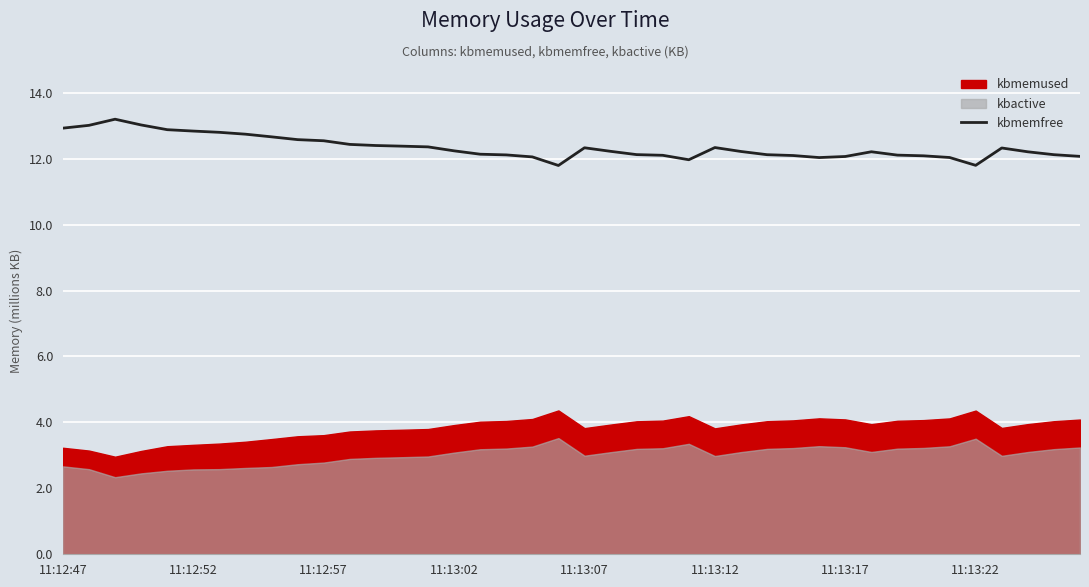

How many interior local peaks (higher than both neighbors) does the data have?

5